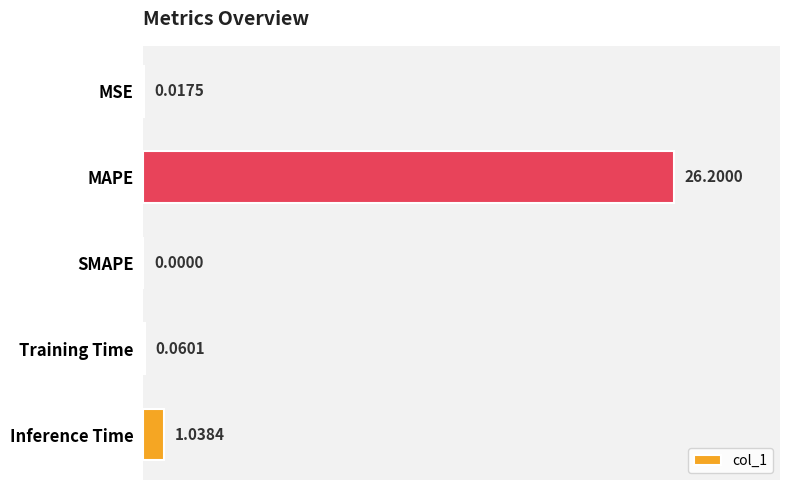

What is the sum of all values?

27.3